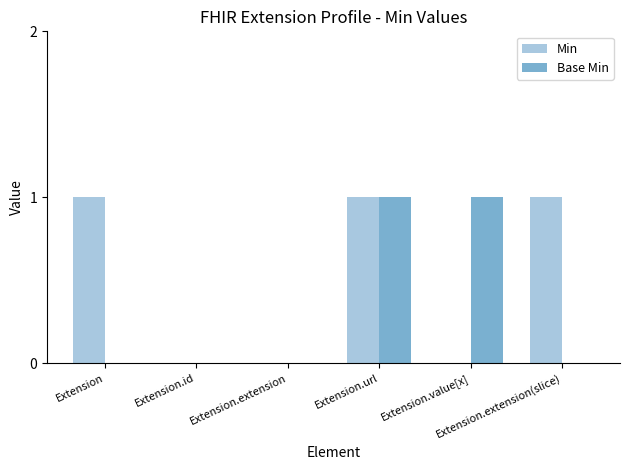

Which series has the largest total across all categories?

Min